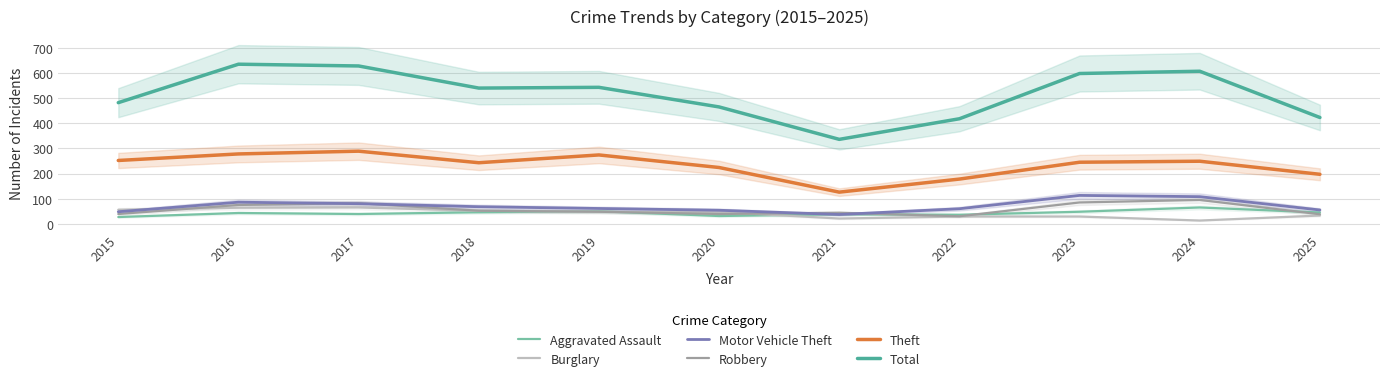

The Aggravated Assault series shows 43 at 2016. True or false?

True